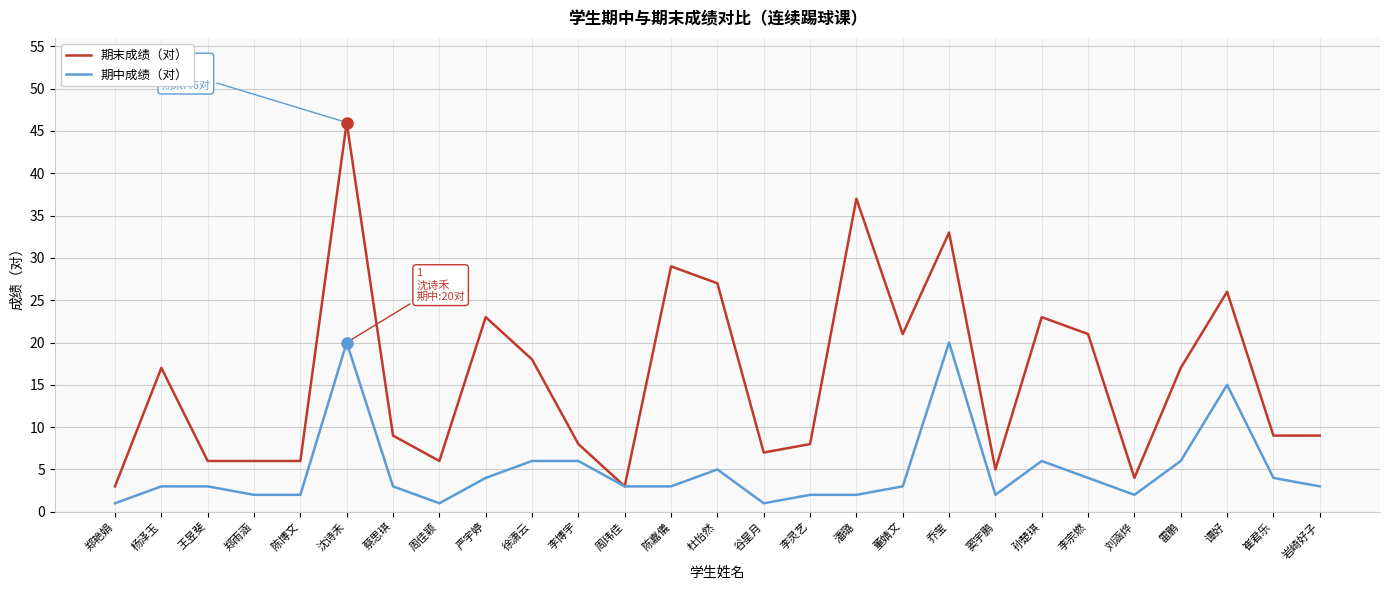

What is the sum of the 期中成绩（对） values at 徐潇云 and 严宇婷?

10